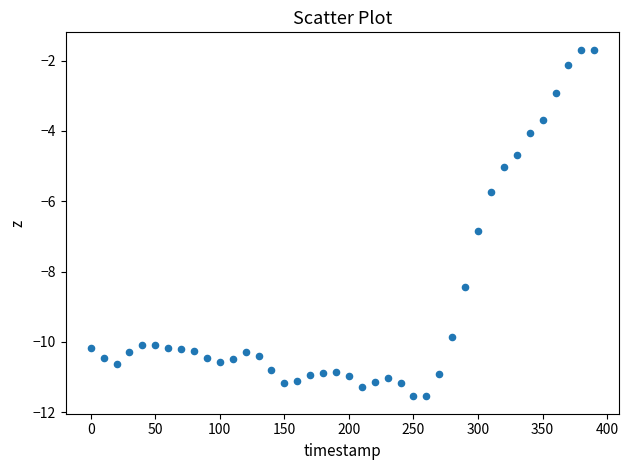

What is the range of X values (max minus min)?

390.0